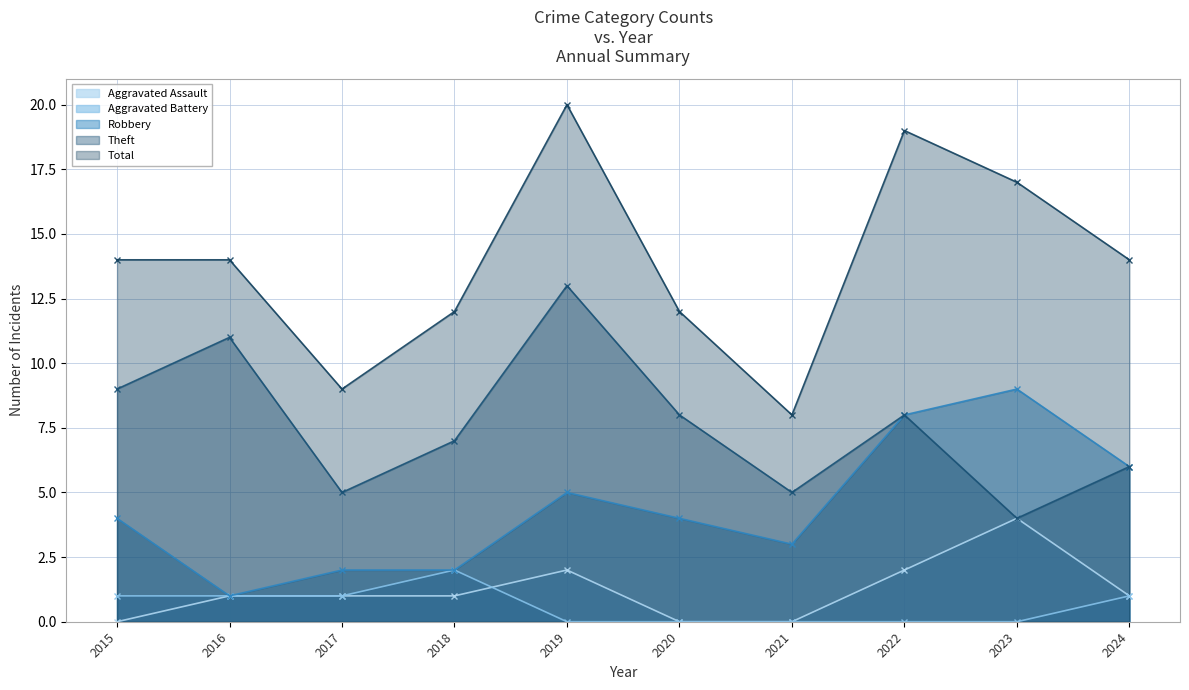

Reading left to right, what are all the values shown in this chart?

Aggravated Assault: 2015=0	2016=1	2017=1	2018=1	2019=2	2020=0	2021=0	2022=2	2023=4	2024=1
Aggravated Battery: 2015=1	2016=1	2017=1	2018=2	2019=0	2020=0	2021=0	2022=0	2023=0	2024=1
Robbery: 2015=4	2016=1	2017=2	2018=2	2019=5	2020=4	2021=3	2022=8	2023=9	2024=6
Theft: 2015=9	2016=11	2017=5	2018=7	2019=13	2020=8	2021=5	2022=8	2023=4	2024=6
Total: 2015=14	2016=14	2017=9	2018=12	2019=20	2020=12	2021=8	2022=19	2023=17	2024=14